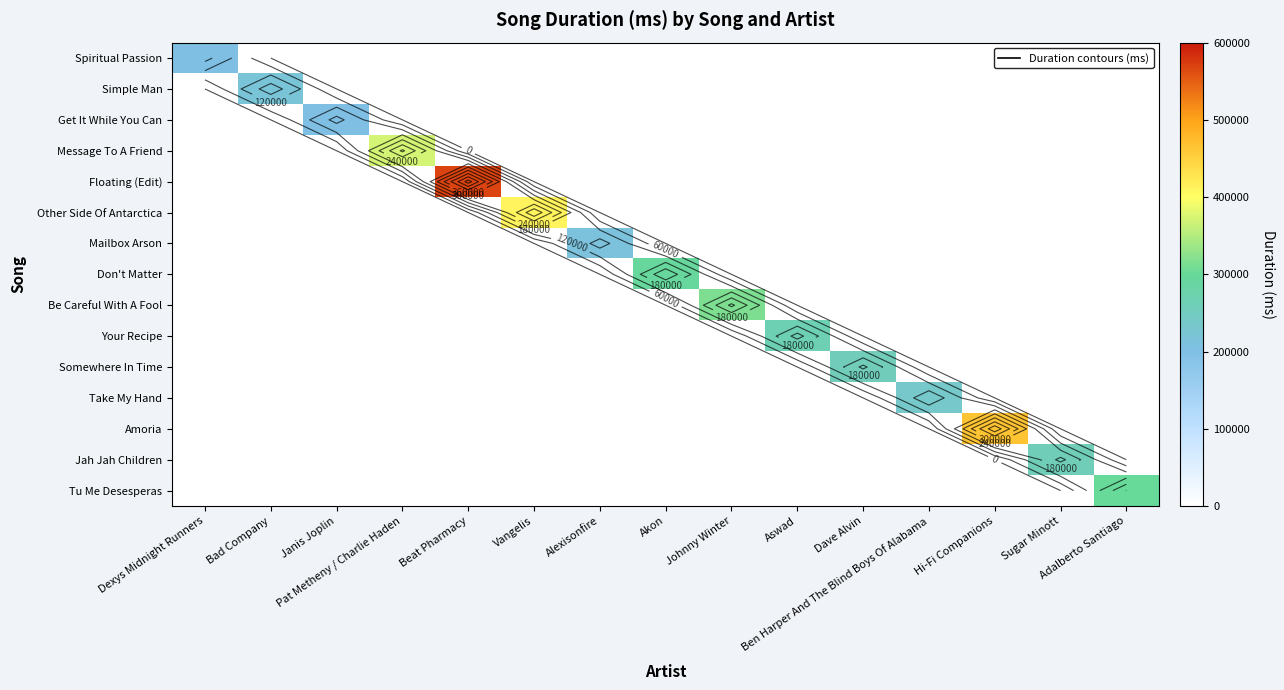

Which label corresponds to the largest value in the chart?

Beat Pharmacy